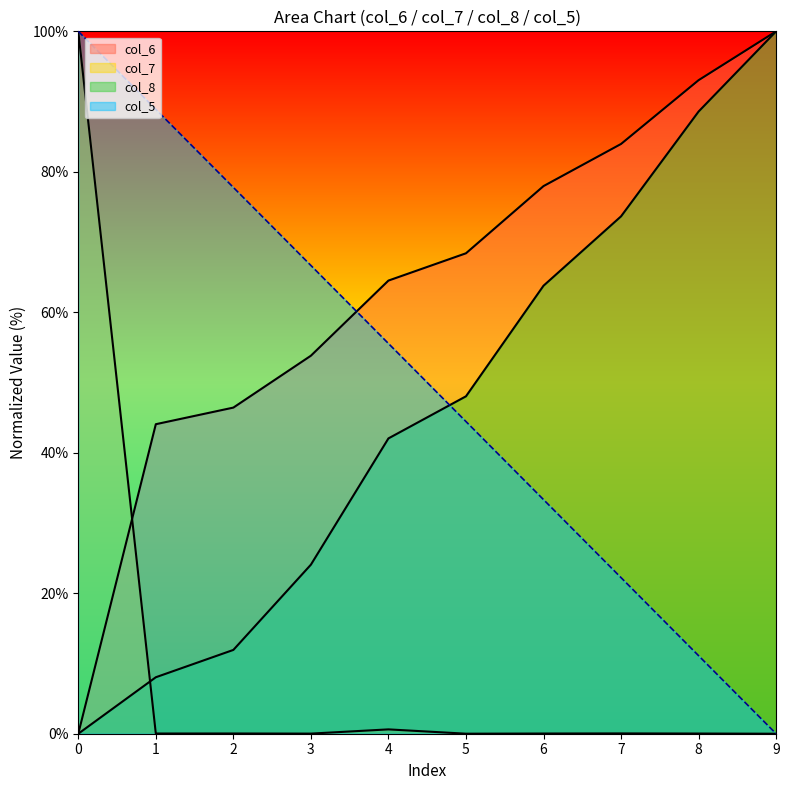

What is the difference between the maximum and minimum values in the col_7 series?

100.0